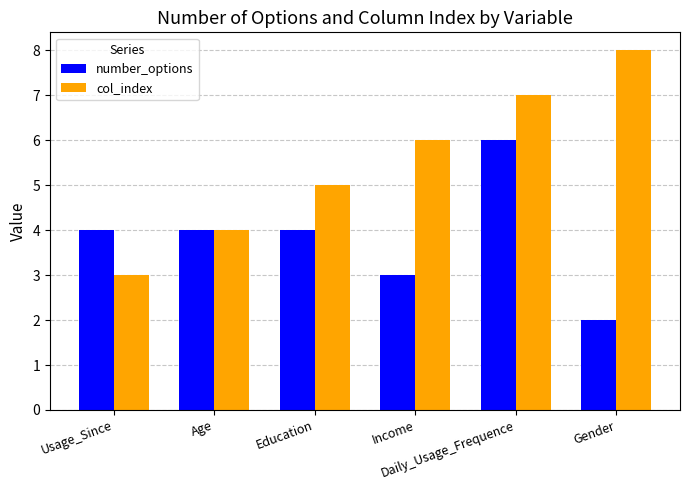

At which label does number_options reach its peak?

Daily_Usage_Frequence